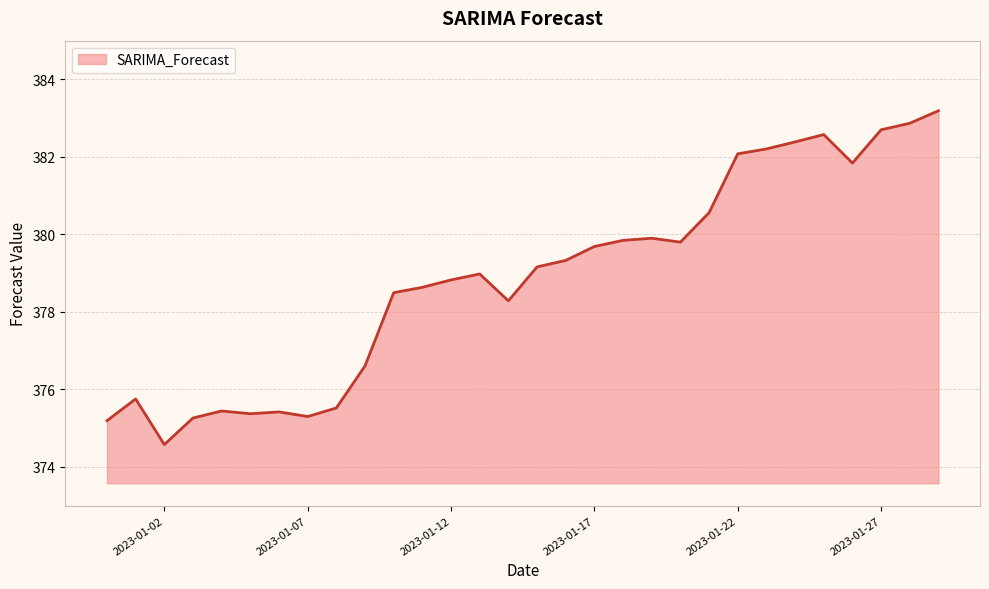

What is the smallest value displayed?

374.6